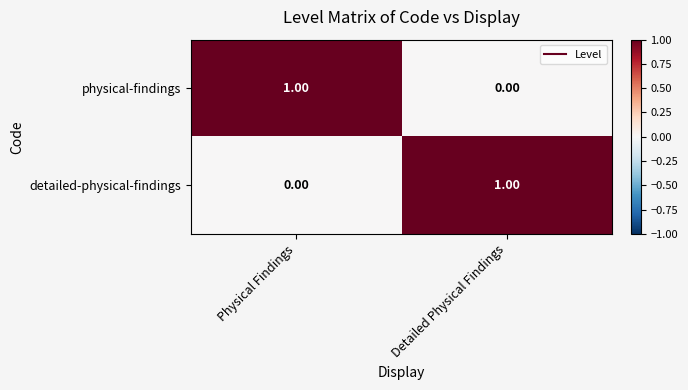

Which category has the lowest value in the physical-findings series?

Detailed Physical Findings